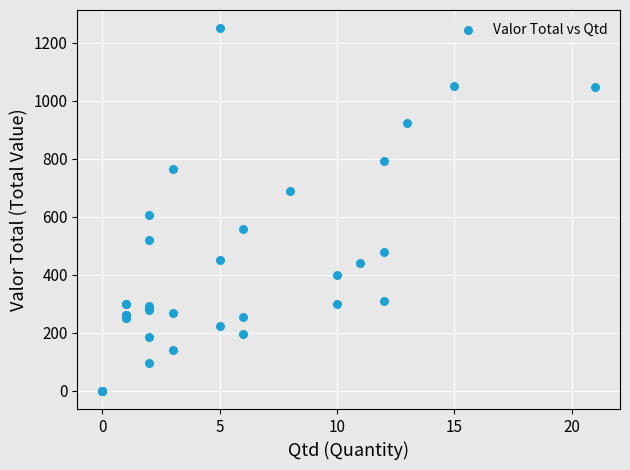

What Y value in the scatter plot is closest to 624?

605.8